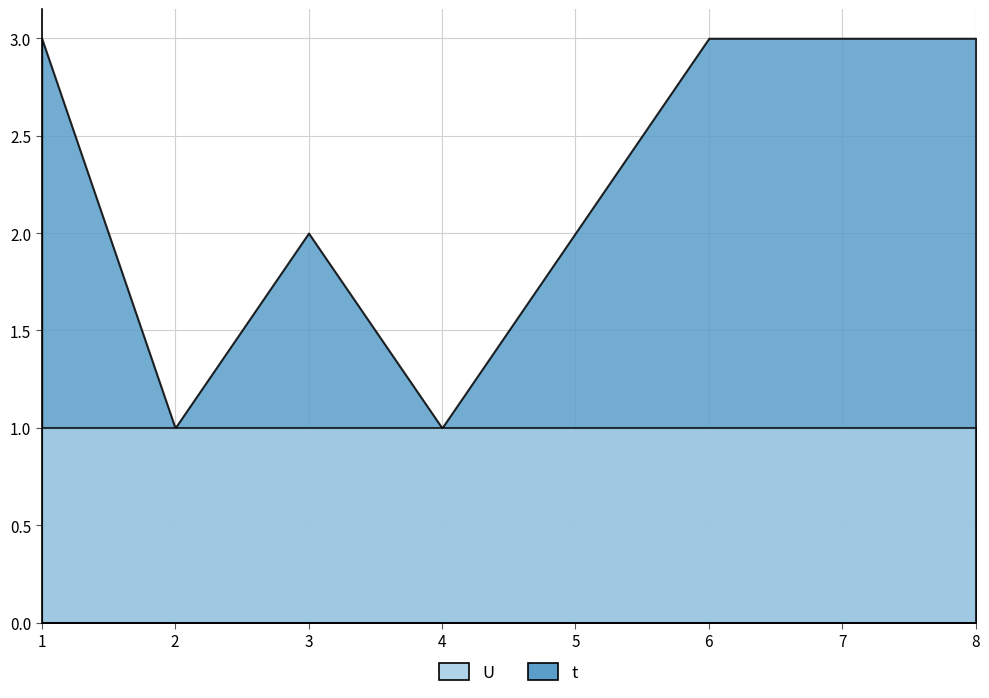

Reading left to right, transcribe all the data shown in this chart.

t: 1=3	2=1	3=2	4=1	5=2	6=3	7=3	8=3
U: 1=1	2=1	3=1	4=1	5=1	6=1	7=1	8=1